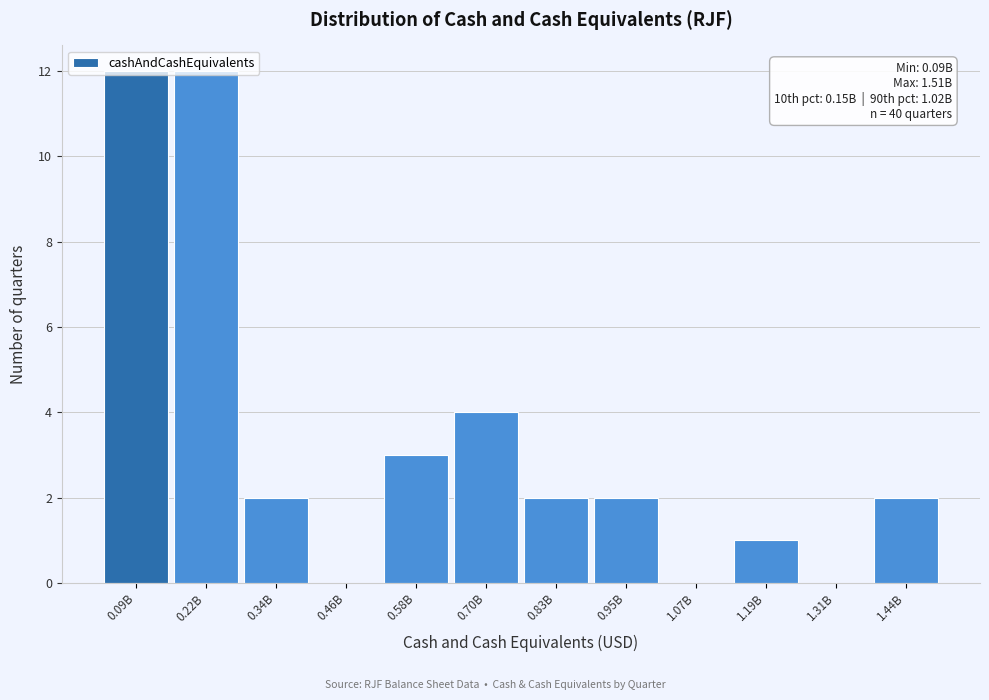

What is the change in value from 0.09B to 1.07B?

-12